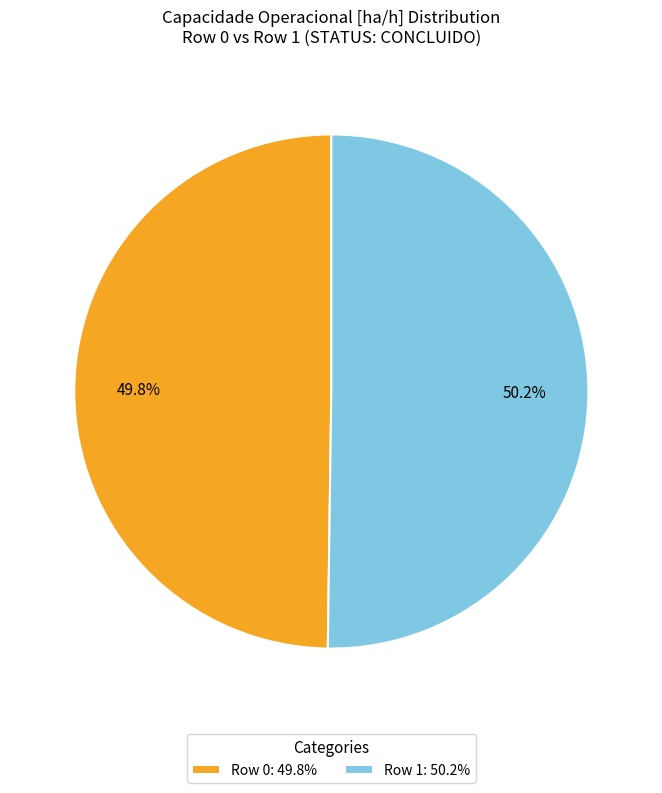

Does any single category account for the majority?

Yes